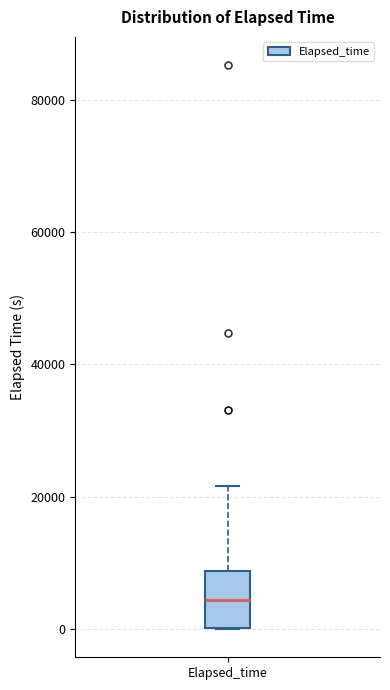

Read this box plot against the y-axis: the position of the median line, the range covered by the box, and the ends of both whiskers. The values are not printed on the chart, so give them approximately, as read against the axis.

median 4000, box 0 to 8000, whiskers 0 to 22000